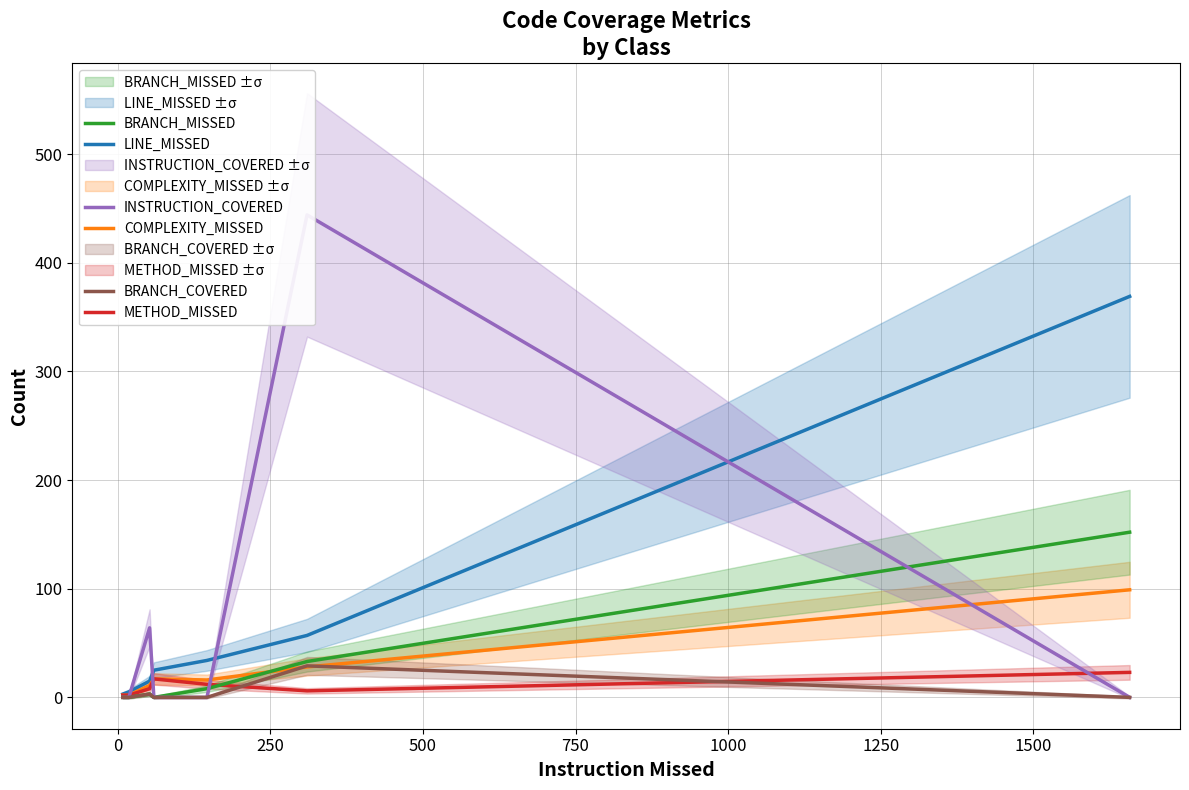

The value of BRANCH_COVERED at 500 is -12. True or false?

False